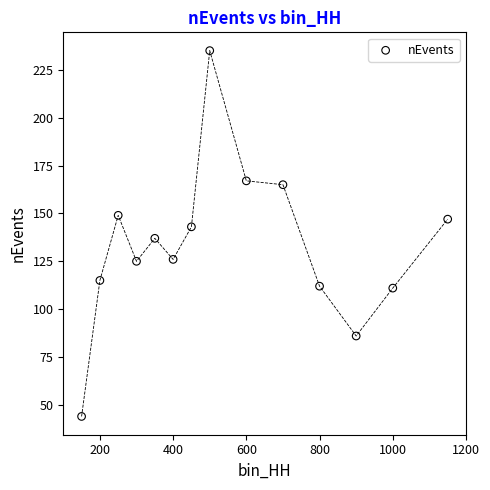

What is the range of X values (max minus min)?

1000